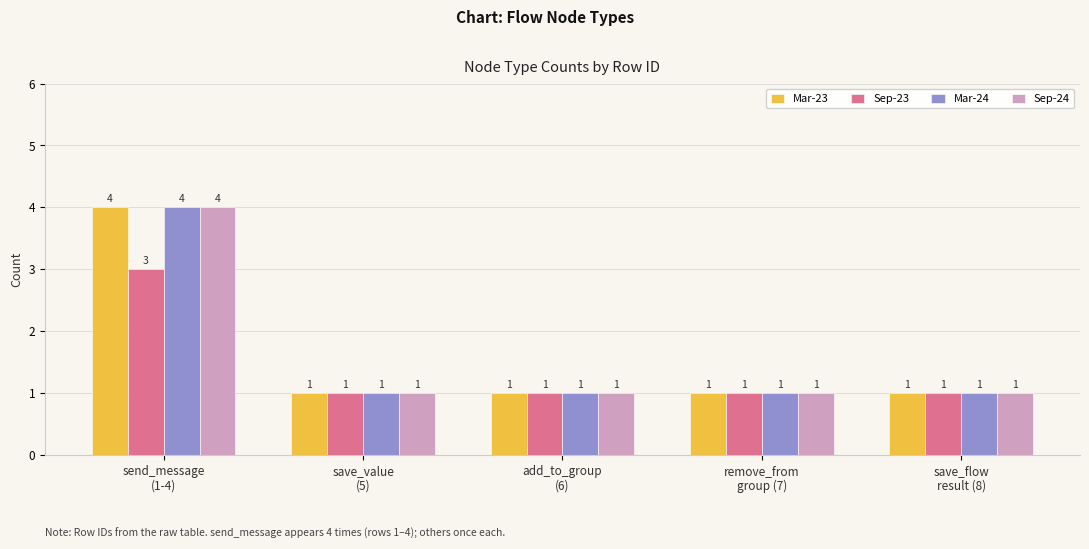

What are all the series names shown in the legend?

Mar-23, Sep-23, Mar-24, Sep-24